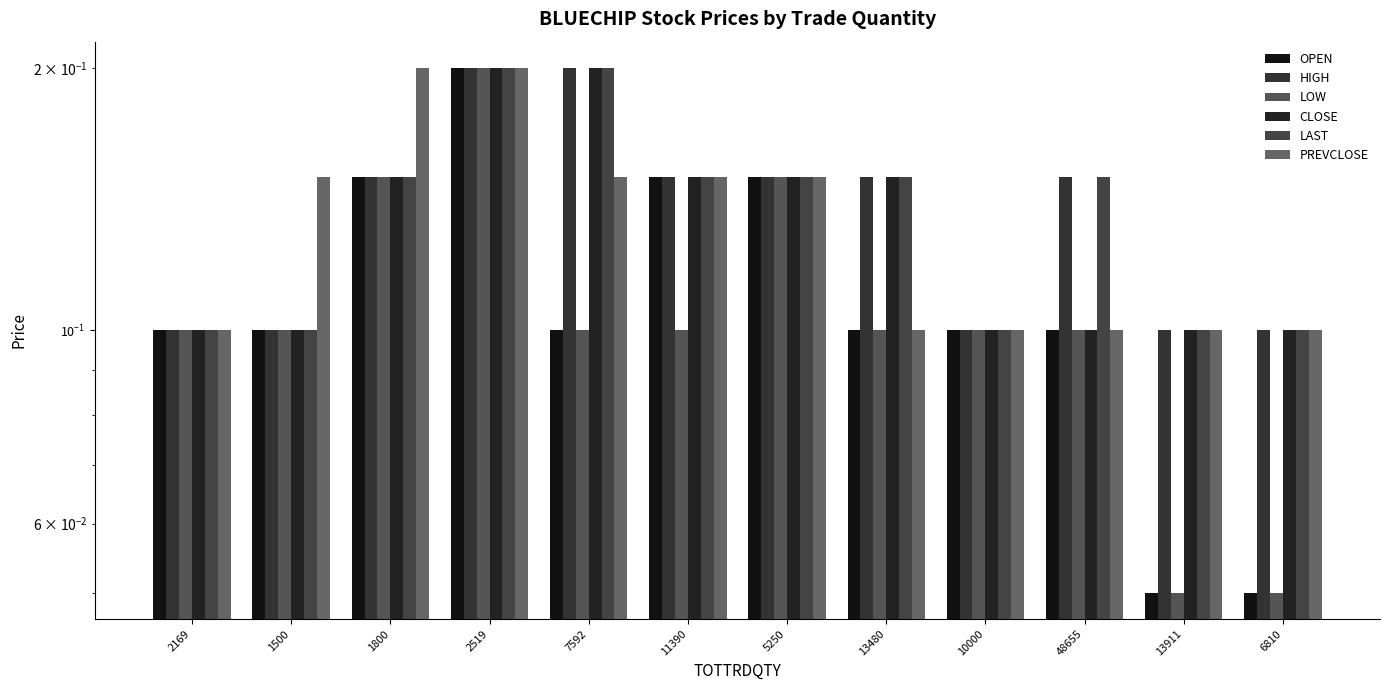

Where is OPEN nearest to the value 0?

13911